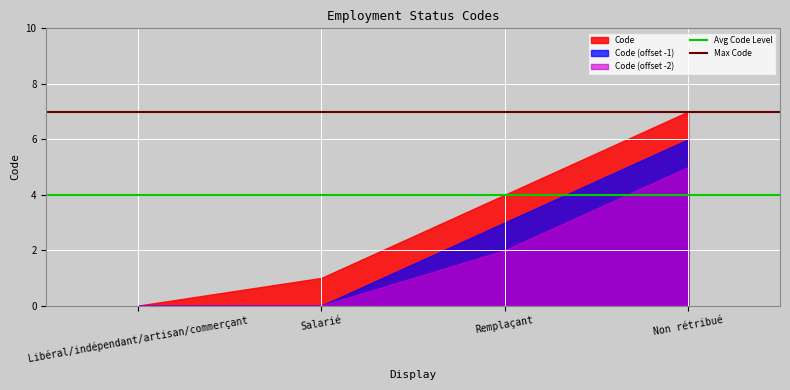

Which series has the largest total across all categories?

Code